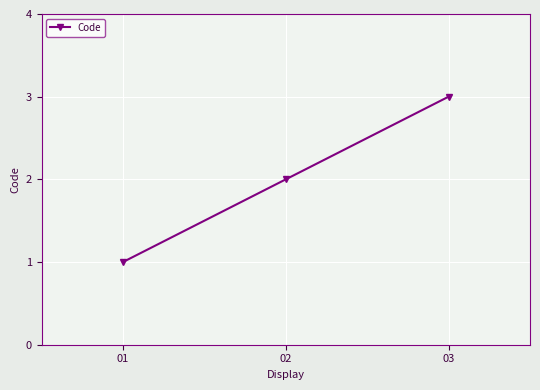

At which category does the chart reach its peak across all series?

03